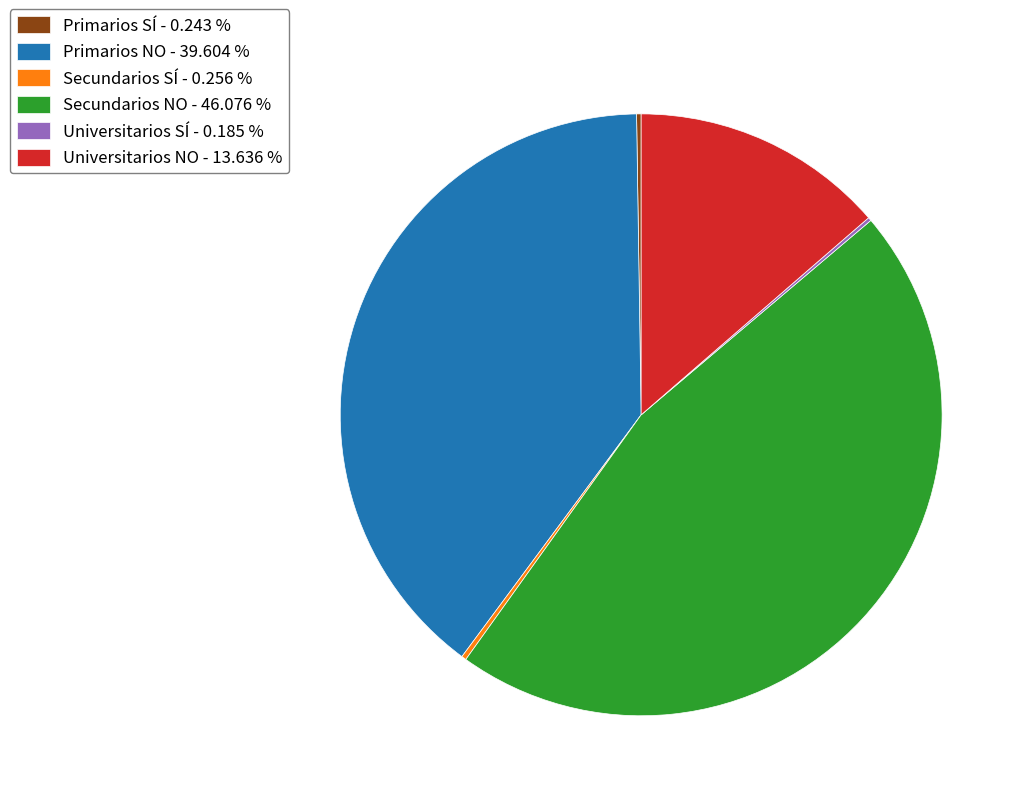

Approximately how many times larger is the value at Universitarios NO - 13.636 % compared to Secundarios NO - 46.076 %?

0.3